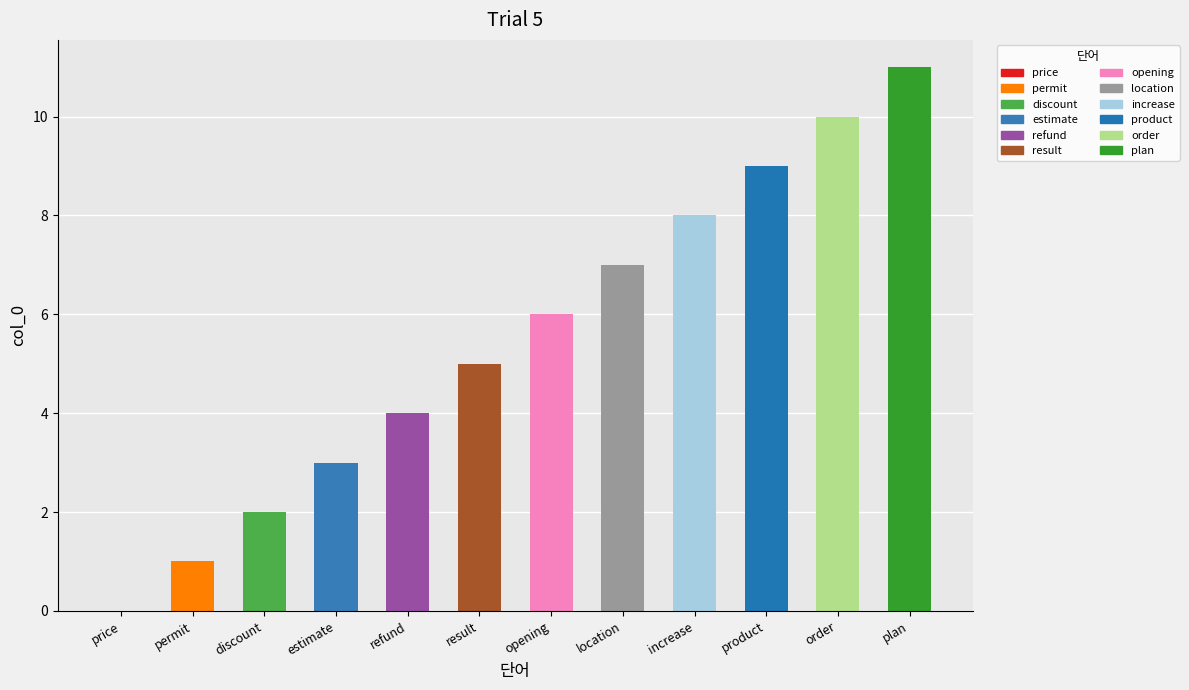

Between opening and refund, which is larger?

opening